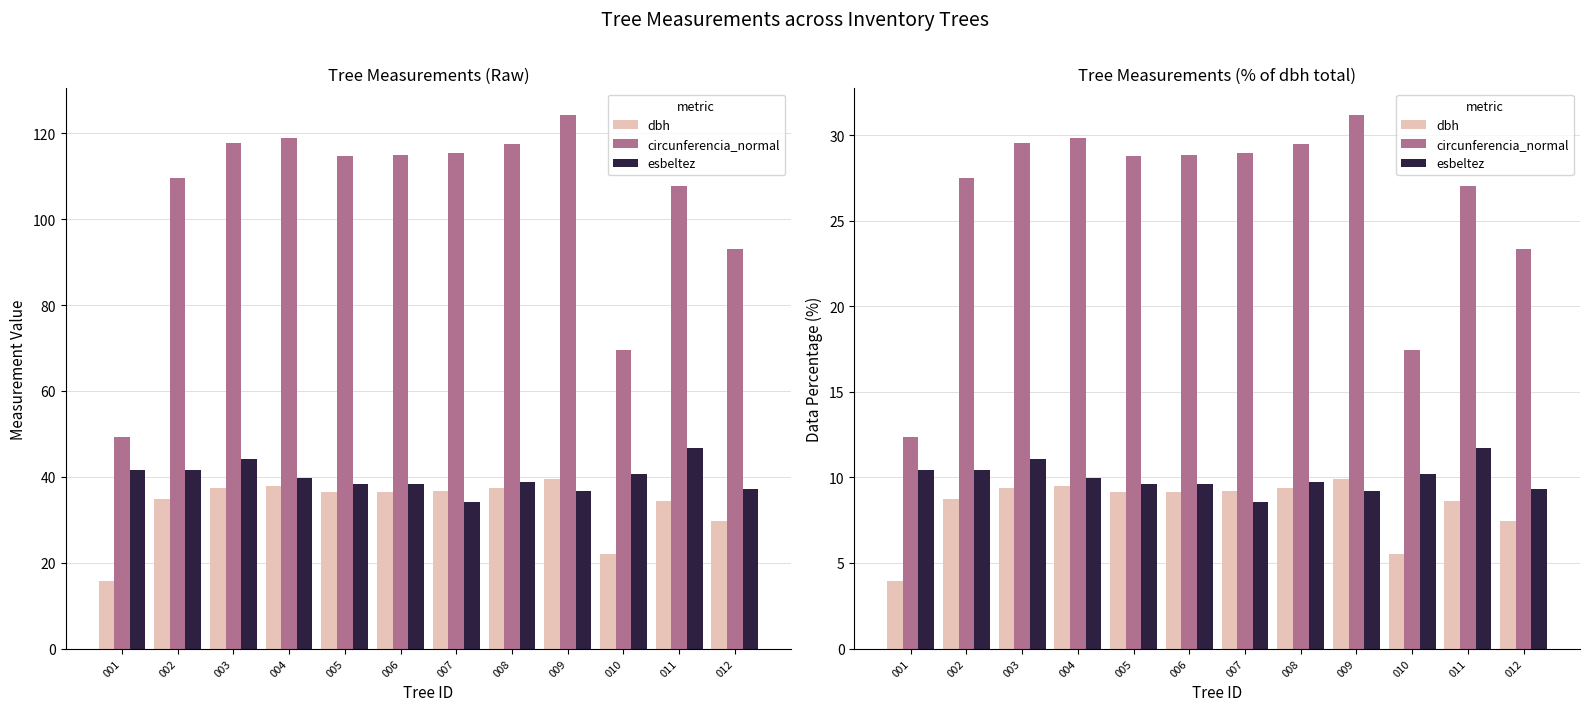

How many values in the esbeltez series exceed 9?

11